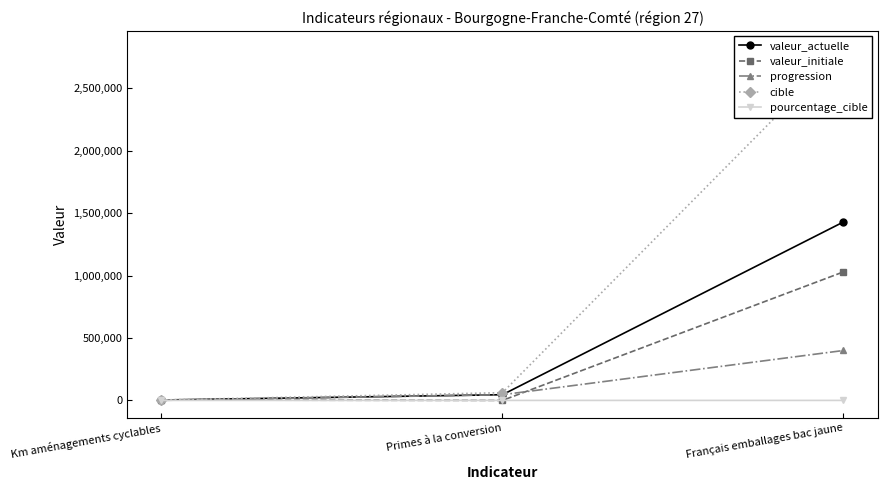

Rank the categories by pourcentage_cible value from highest to lowest.

Primes à la conversion, Km aménagements cyclables, Français emballages bac jaune